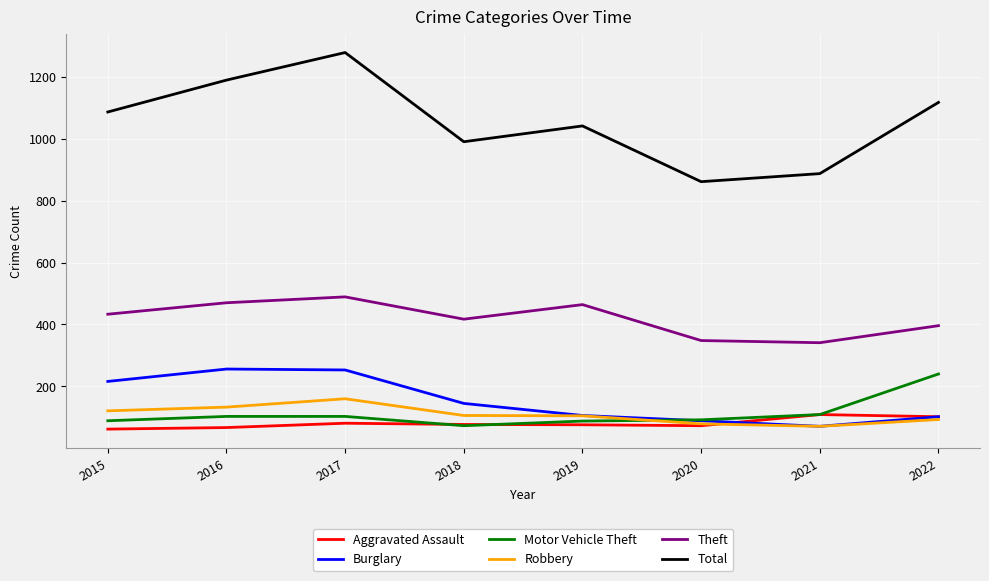

What is the total value across all series at 2015?

2007